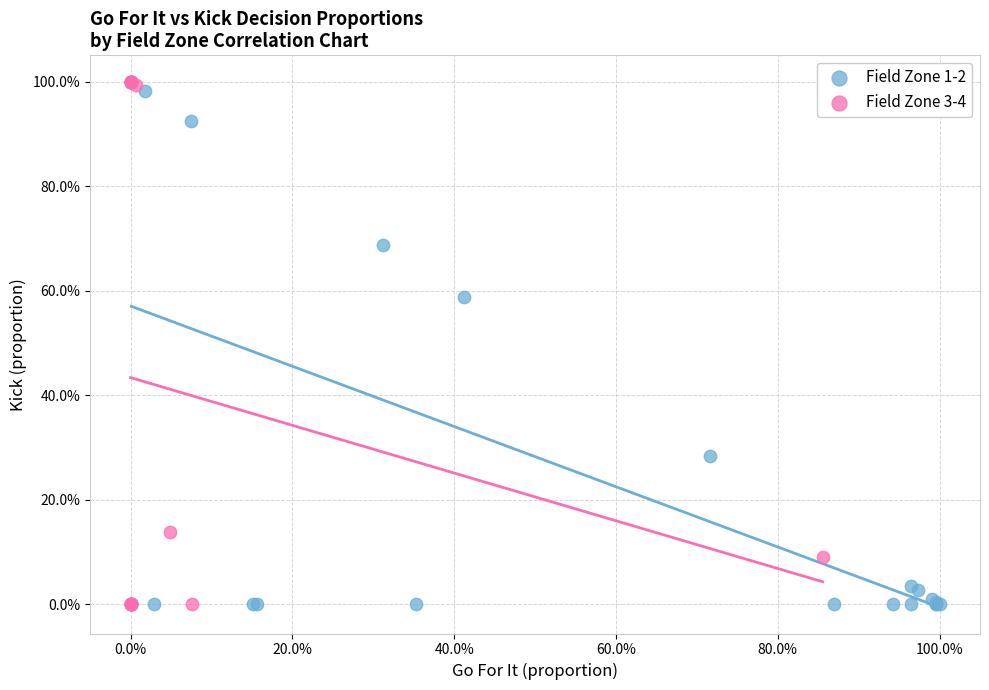

What are all the series names shown in the legend?

Field Zone 1-2, Field Zone 3-4